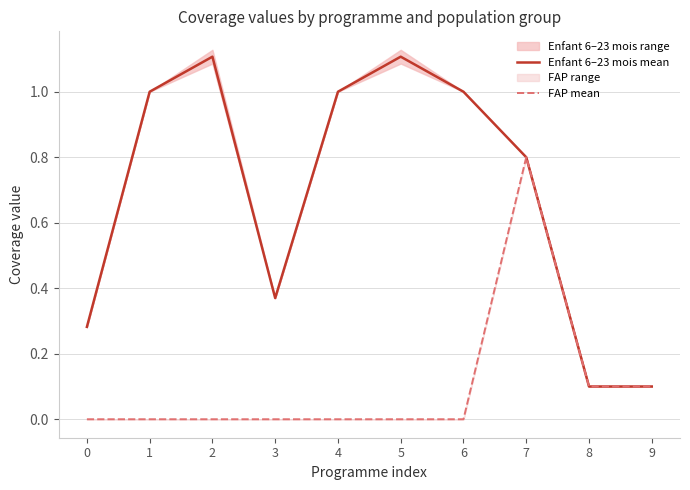

The Enfant 6–23 mois mean series shows 1.1 at 2. True or false?

True